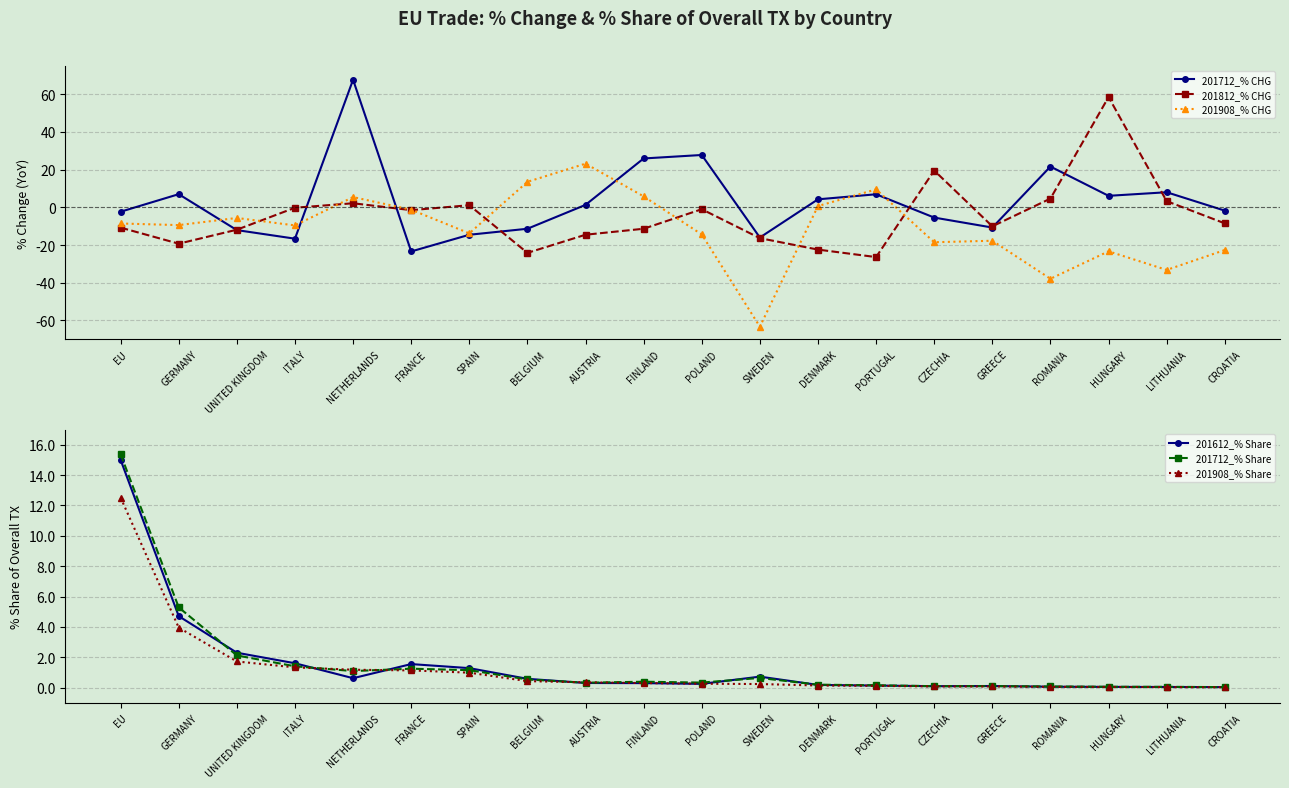

How many lines are shown in the chart?

6